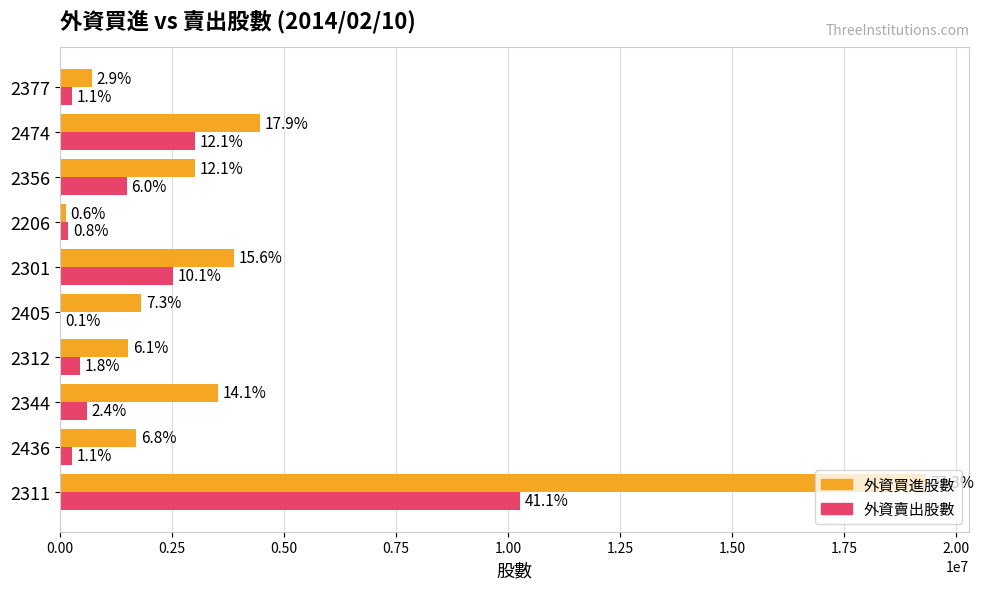

What are all the series names shown in the legend?

外資買進股數, 外資賣出股數